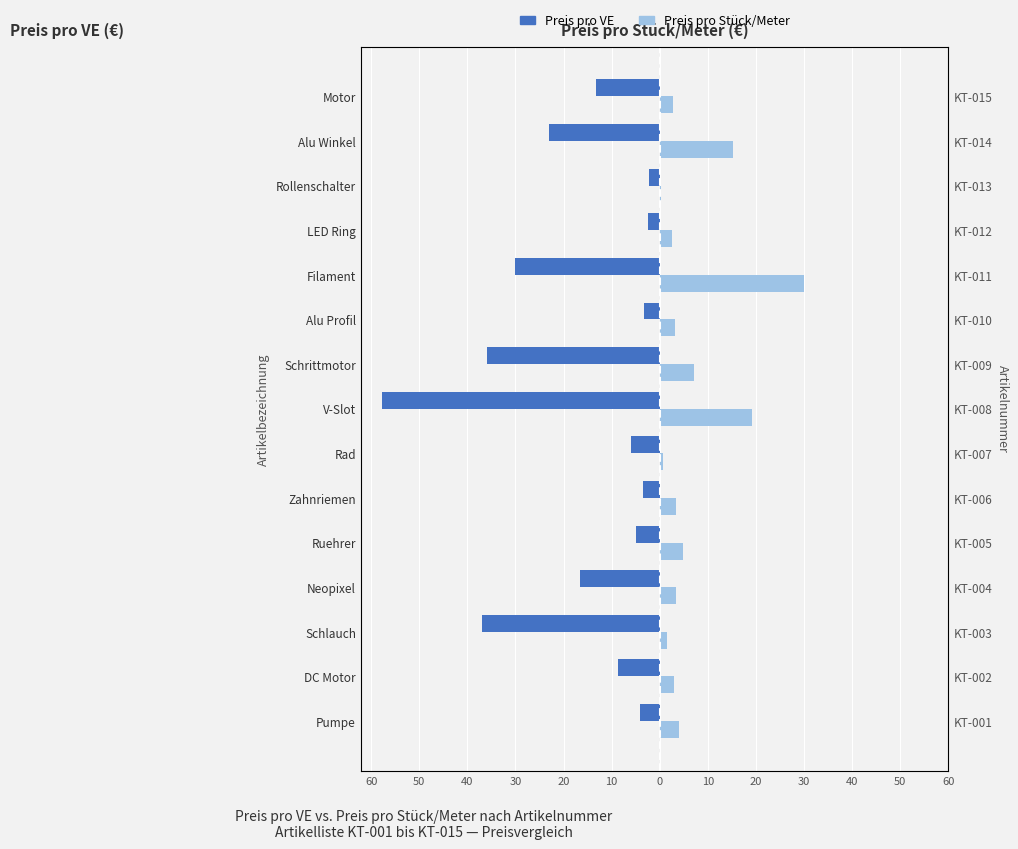

What is the difference between the maximum and minimum values in the Preis pro Stück/Meter series?

29.8